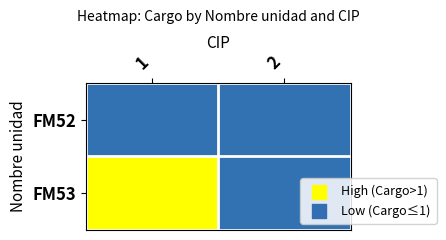

List the series in order of their overall mean, lowest first.

FM52, FM53